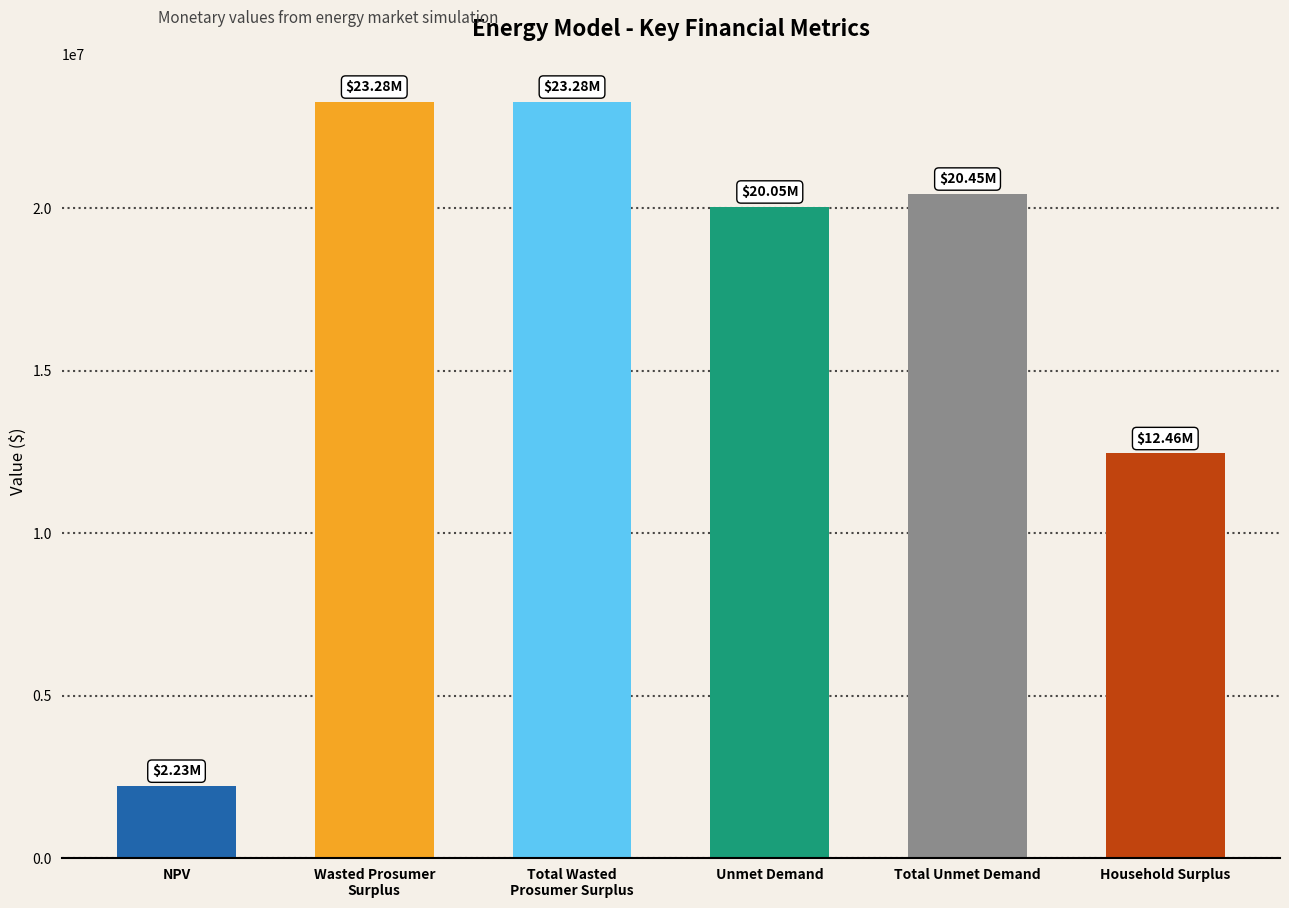

What is the average value?

16959047.7